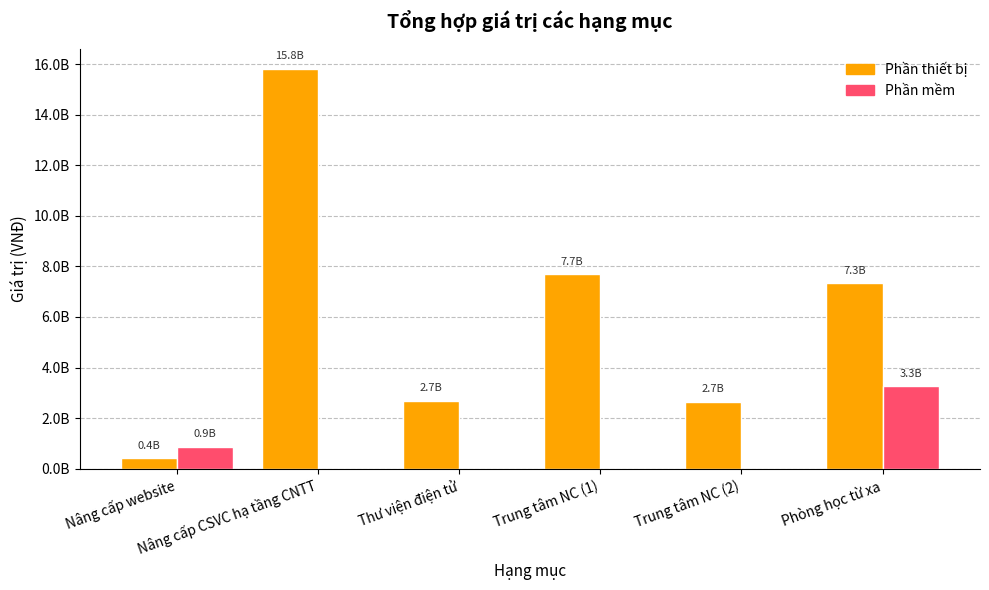

What are all the series names shown in the legend?

Phần thiết bị, Phần mềm